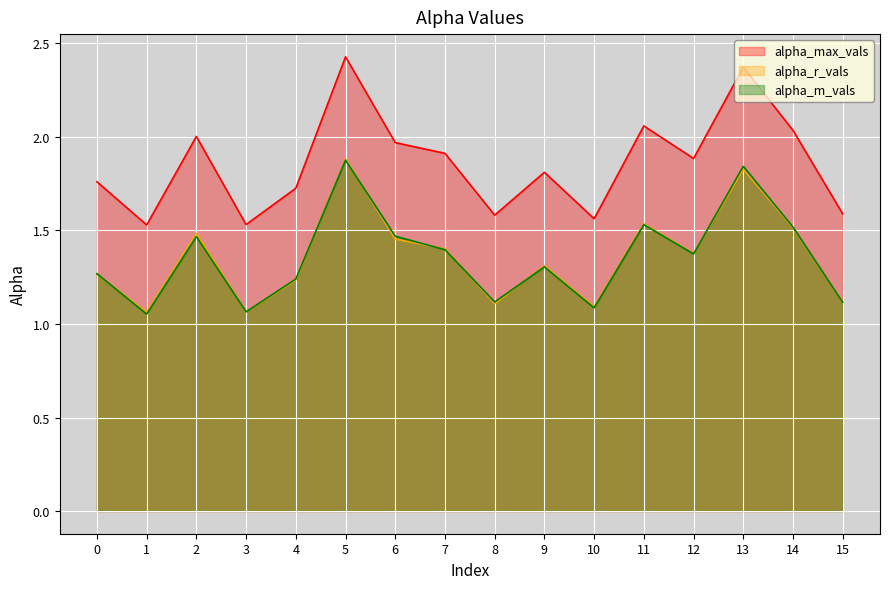

True or false: alpha_max_vals has more than 0 interior local peaks.

True